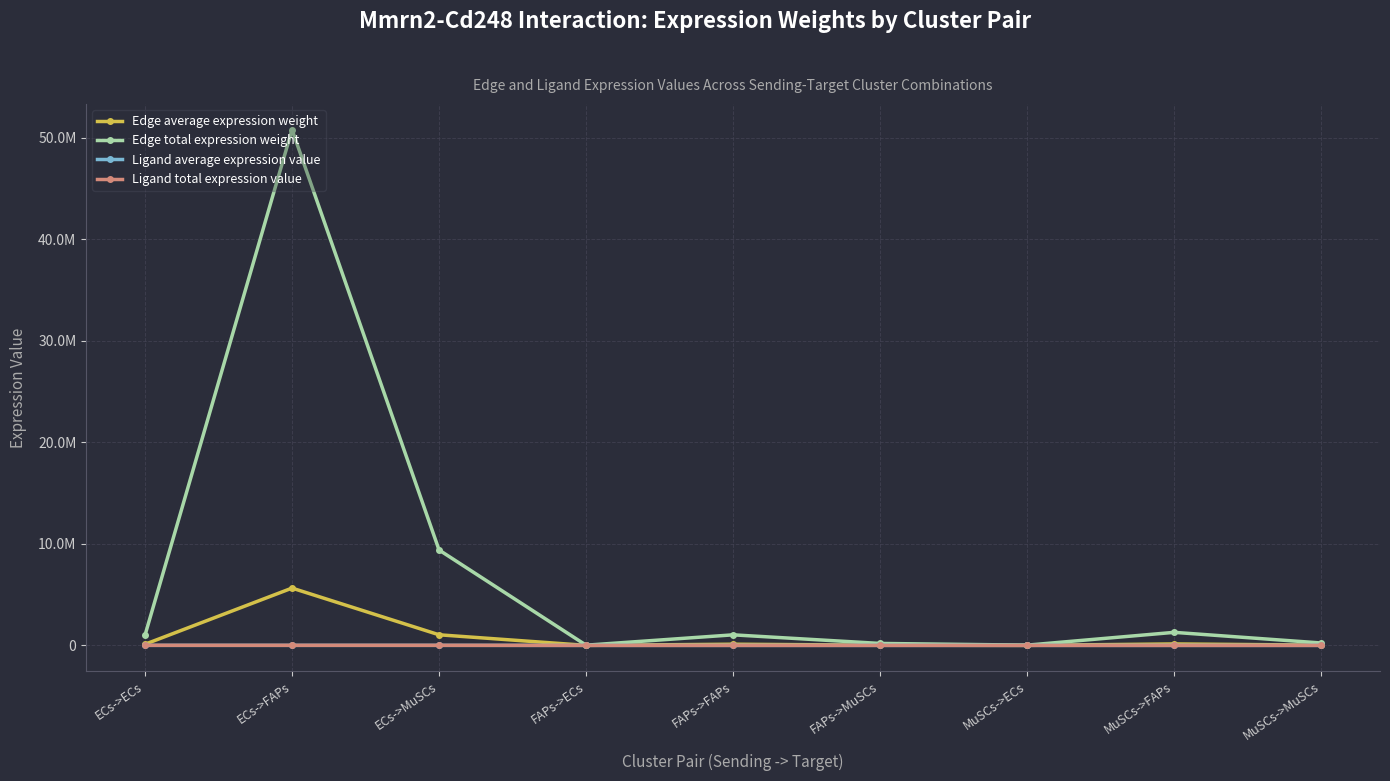

What is the value of the Edge total expression weight point at the 3rd from the left?

9397142.8